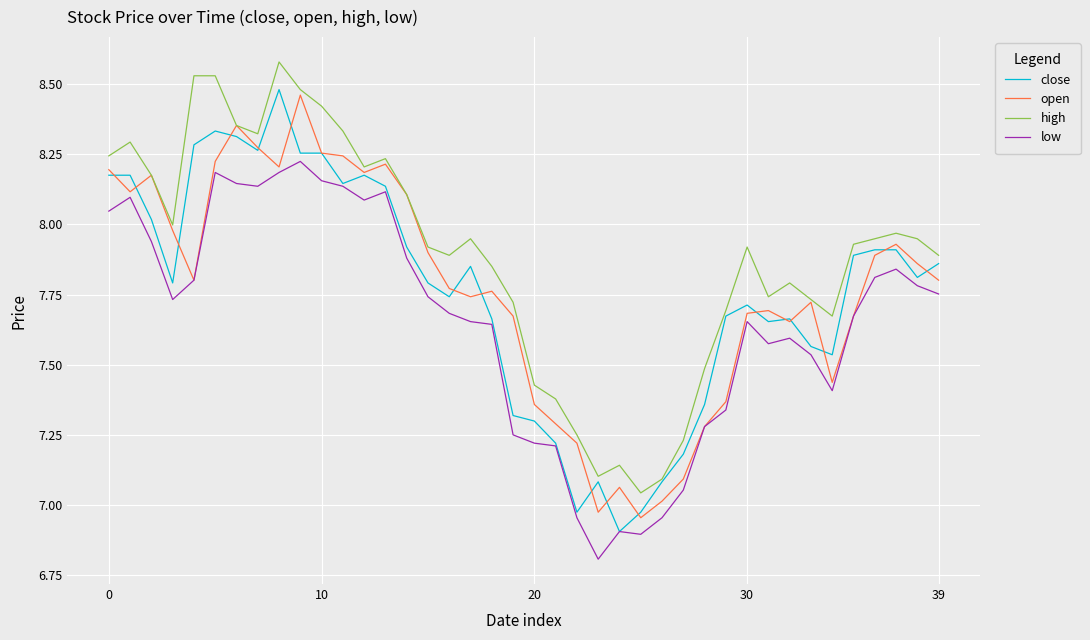

What is the difference between the maximum and minimum values in the open series?

1.5